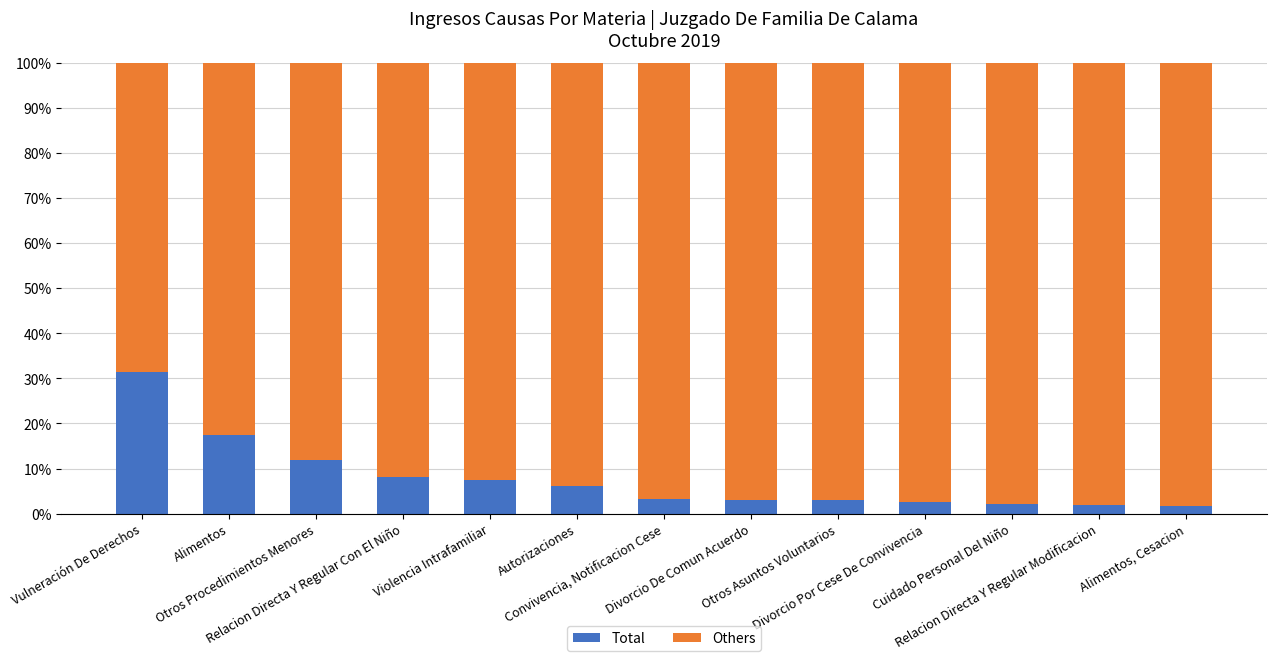

What is the sum of all Total values?

100.0